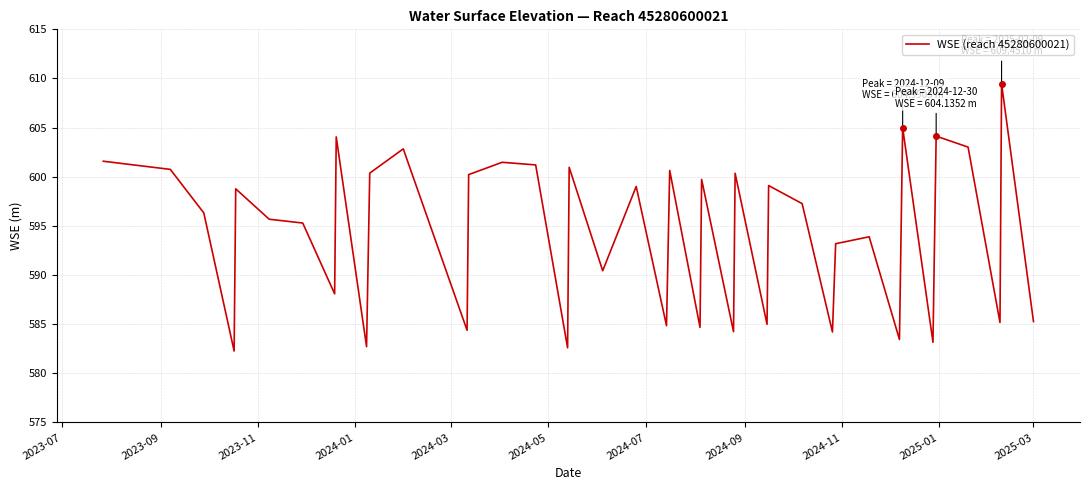

What is the maximum value shown in the chart?

609.5